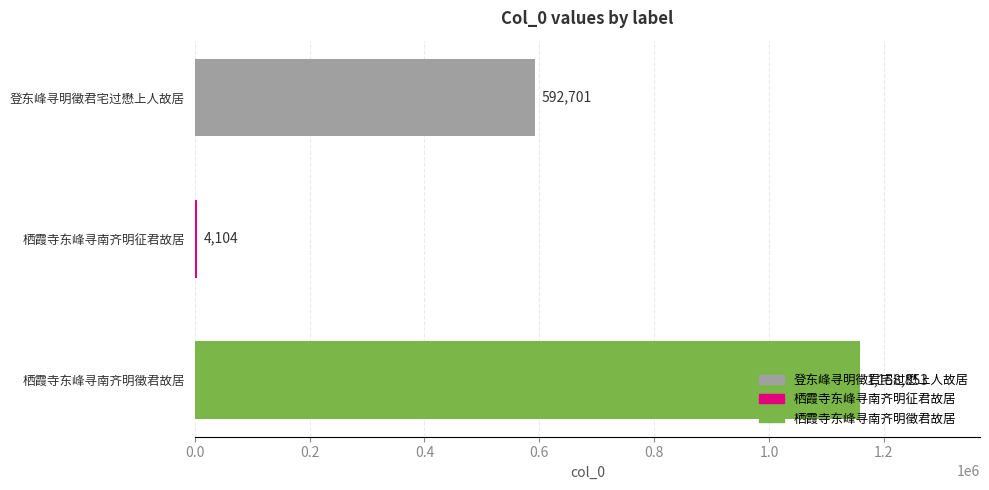

Between 登东峰寻明徵君宅过懋上人故居 and 栖霞寺东峰寻南齐明徵君故居, which is larger?

栖霞寺东峰寻南齐明徵君故居